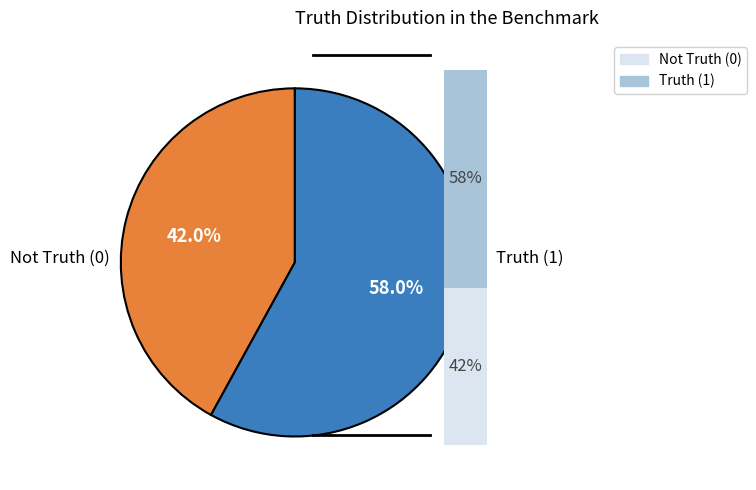

How many segments does this pie chart have?

2